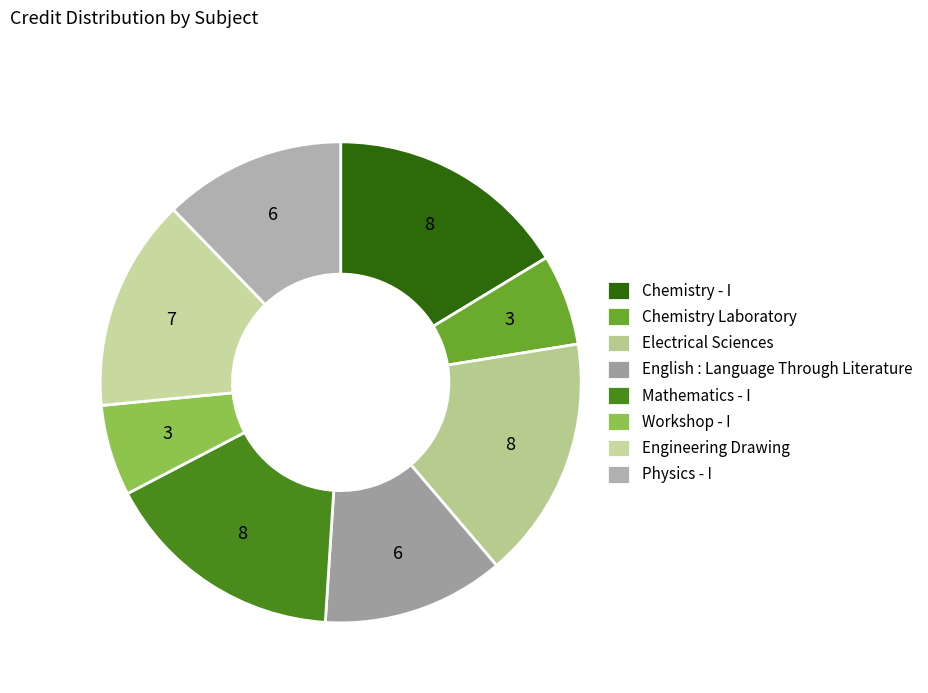

How many slices are in this pie chart?

8